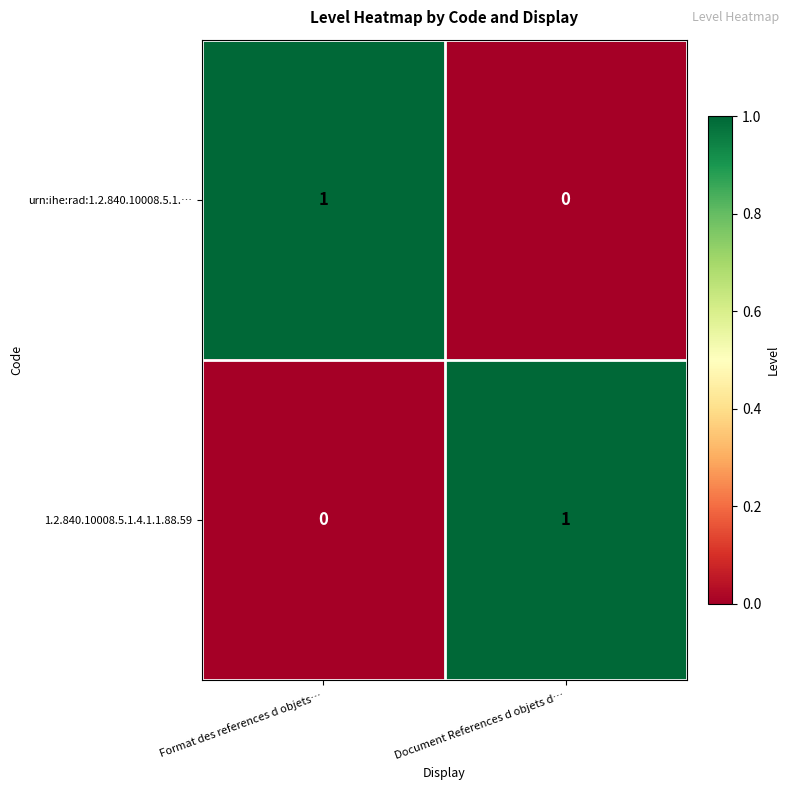

At how many categories does at least one series exceed 0?

2